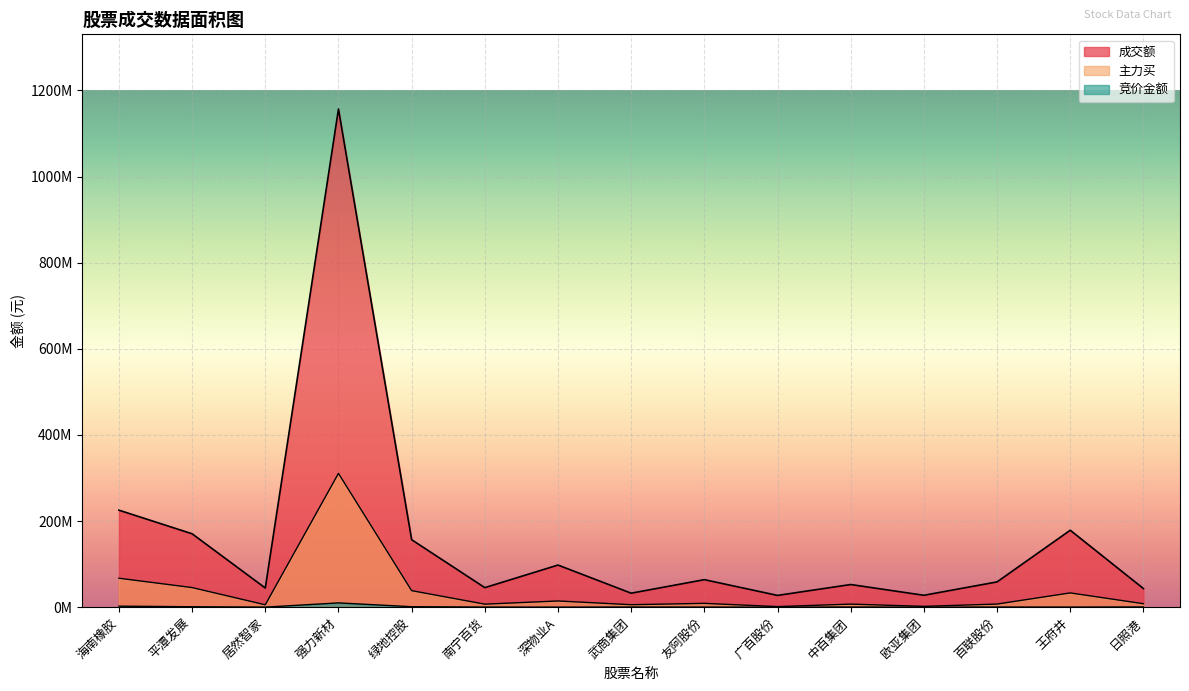

What is the total value across all series at 中百集团?

60025083